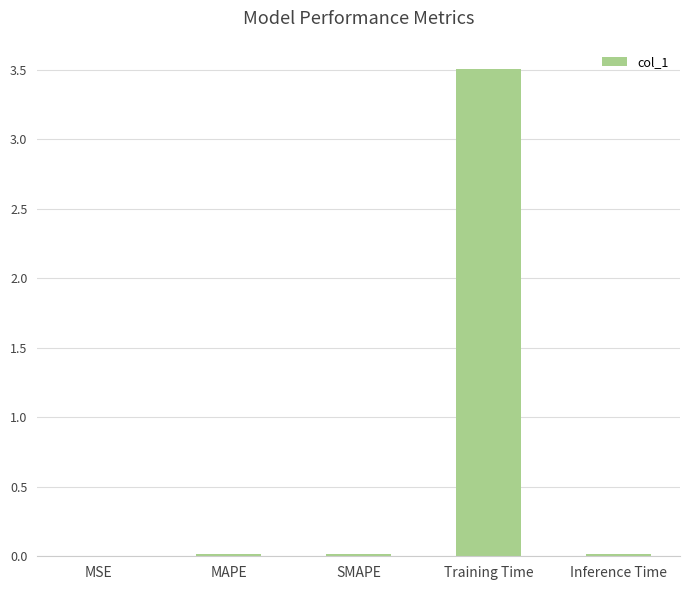

What is the sum of all values?

3.5